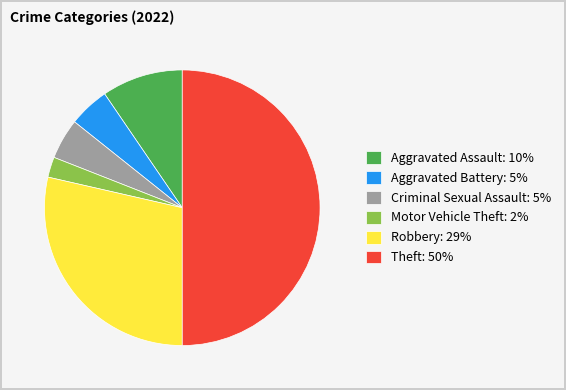

The Motor Vehicle Theft: 2% slice represents 2% of the pie. True or false?

True